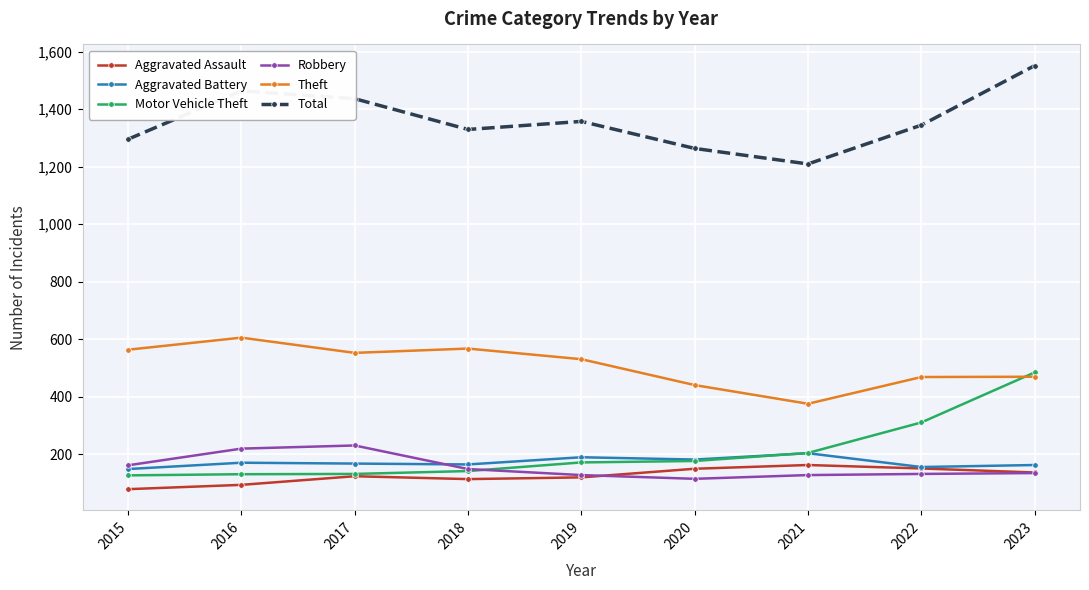

True or false: Aggravated Assault and Total cross at least once.

False